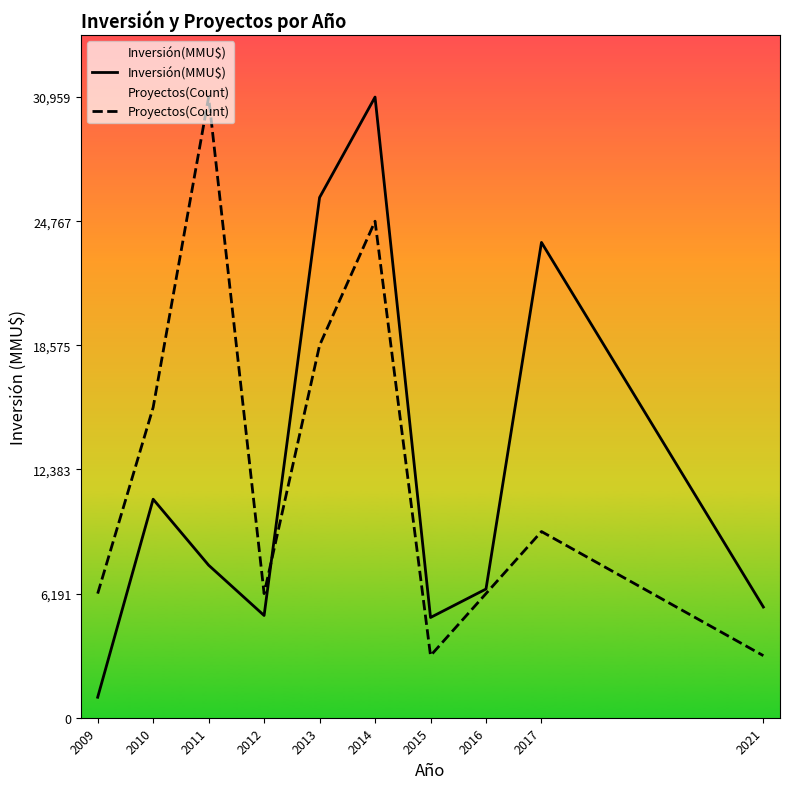

Which series has the largest total across all categories?

Proyectos(Count)